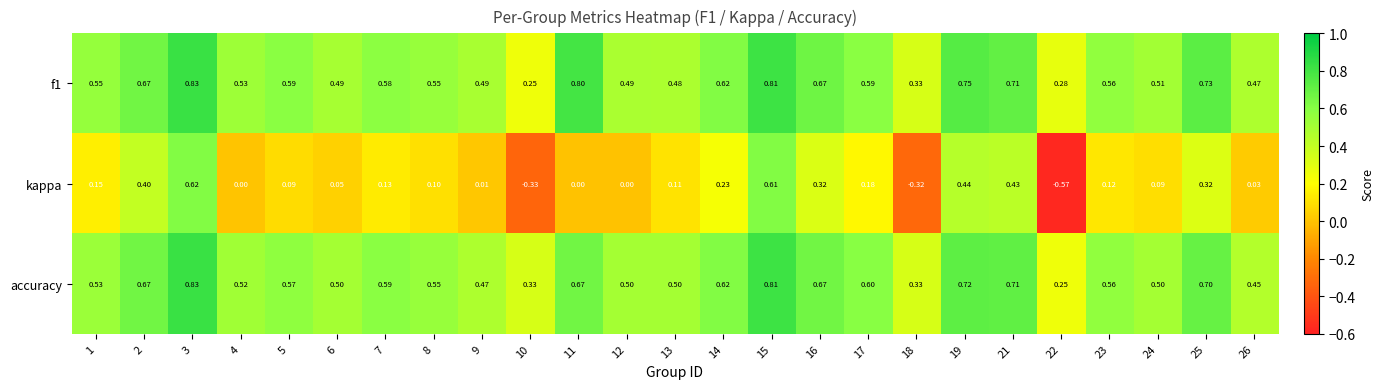

Which series has the largest range (max minus min)?

kappa